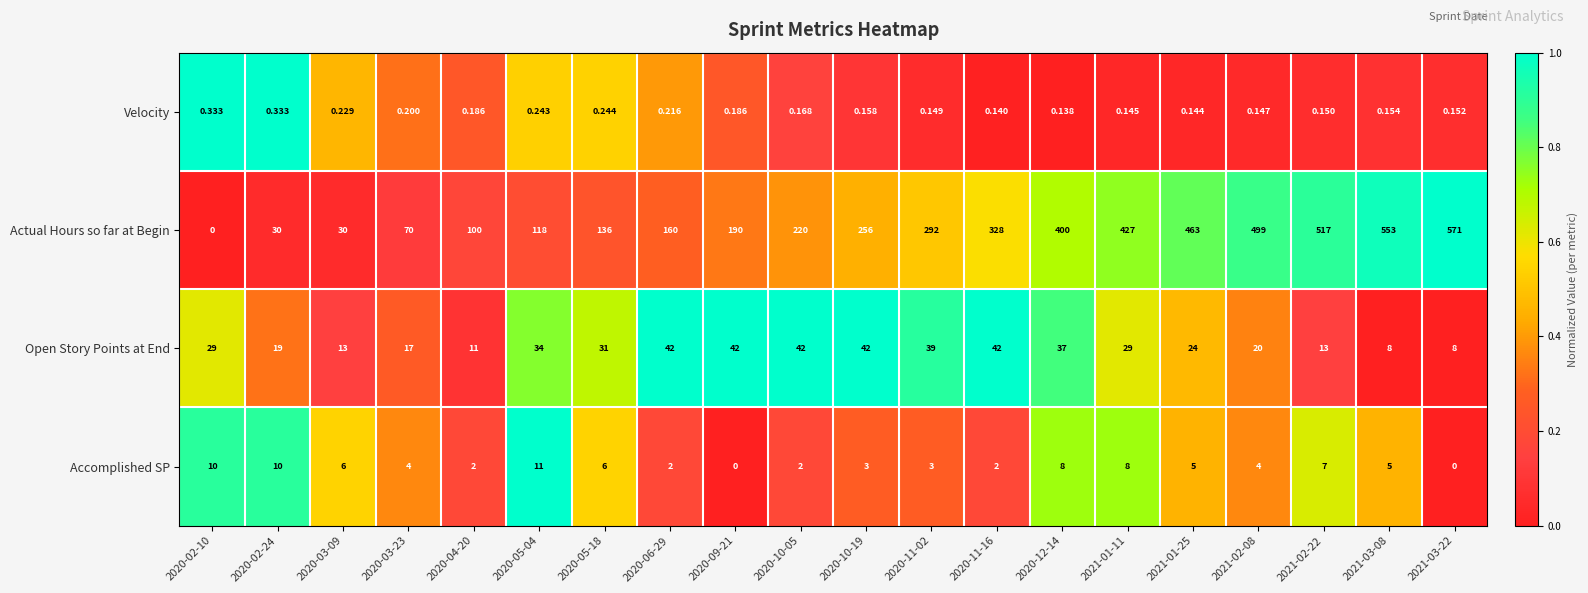

At which category is the sum across all series the highest?

2021-03-22